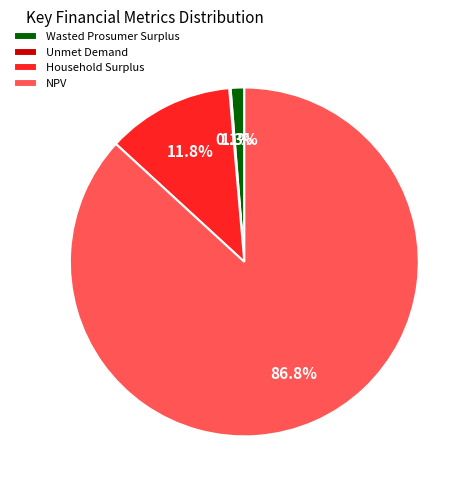

What portion of the pie excludes Household Surplus?

88.2%